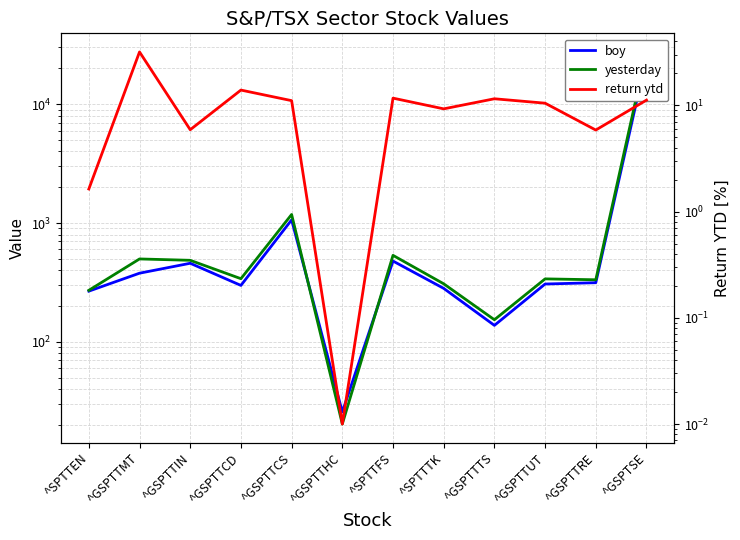

Reading left to right, transcribe all the data shown in this chart.

boy: ^SPTTEN=267.1	^GSPTTMT=378.2	^GSPTTIN=458.4	^GSPTTCD=298.5	^GSPTTCS=1062.4	^GSPTTHC=25.7	^SPTTFS=478.5	^SPTTTK=281.8	^GSPTTTS=137.6	^GSPTTUT=306.7	^GSPTTRE=314.6	^GSPTSE=24727.9
yesterday: ^SPTTEN=271.5	^GSPTTMT=498.5	^GSPTTIN=485.5	^GSPTTCD=340.0	^GSPTTCS=1179.9	^GSPTTHC=20.4	^SPTTFS=534.4	^SPTTTK=307.9	^GSPTTTS=153.5	^GSPTTUT=338.8	^GSPTTRE=333.0	^GSPTSE=27494.4
return ytd: ^SPTTEN=1.6	^GSPTTMT=31.8	^GSPTTIN=5.9	^GSPTTCD=13.9	^GSPTTCS=11.1	^GSPTTHC=0.0	^SPTTFS=11.7	^SPTTTK=9.3	^GSPTTTS=11.5	^GSPTTUT=10.5	^GSPTTRE=5.8	^GSPTSE=11.2